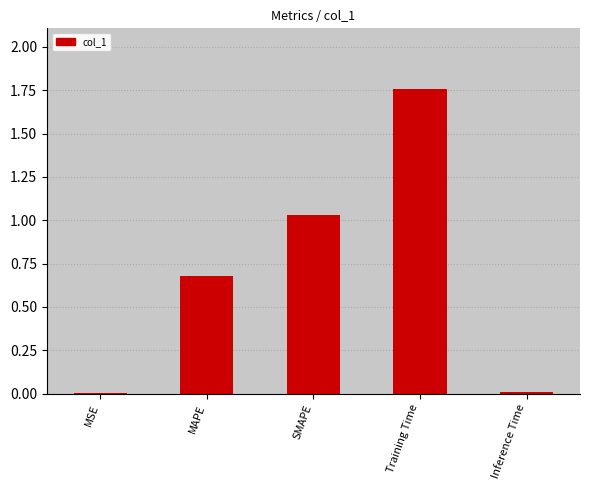

The chart shows a value of 0.7 at MAPE. True or false?

True